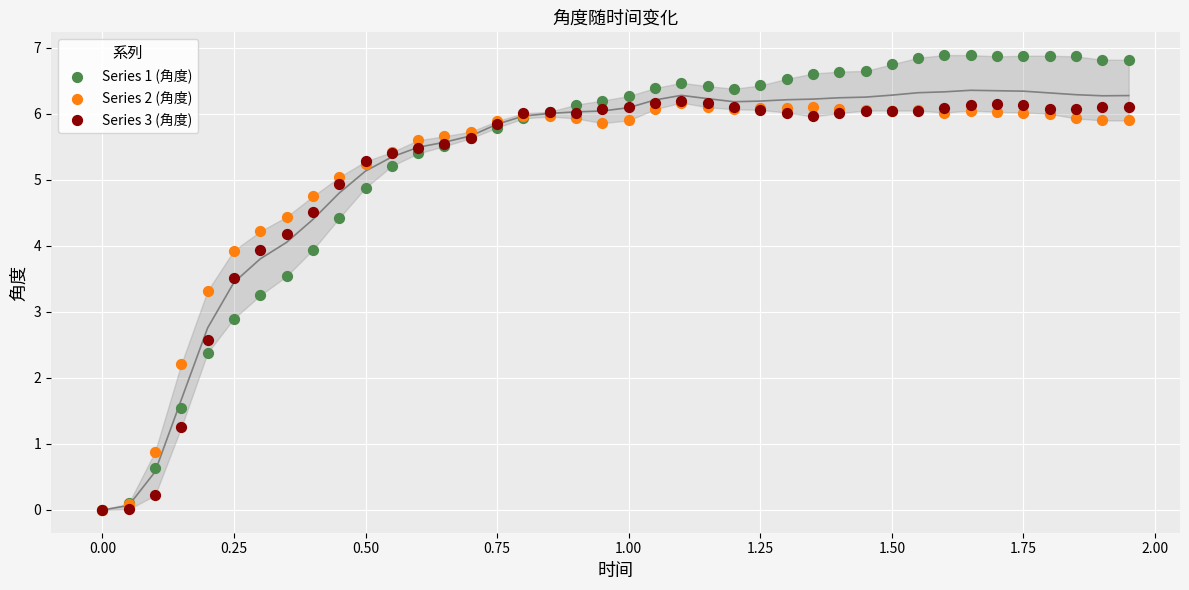

Which series has the widest spread of Y values?

Series 1 (角度)